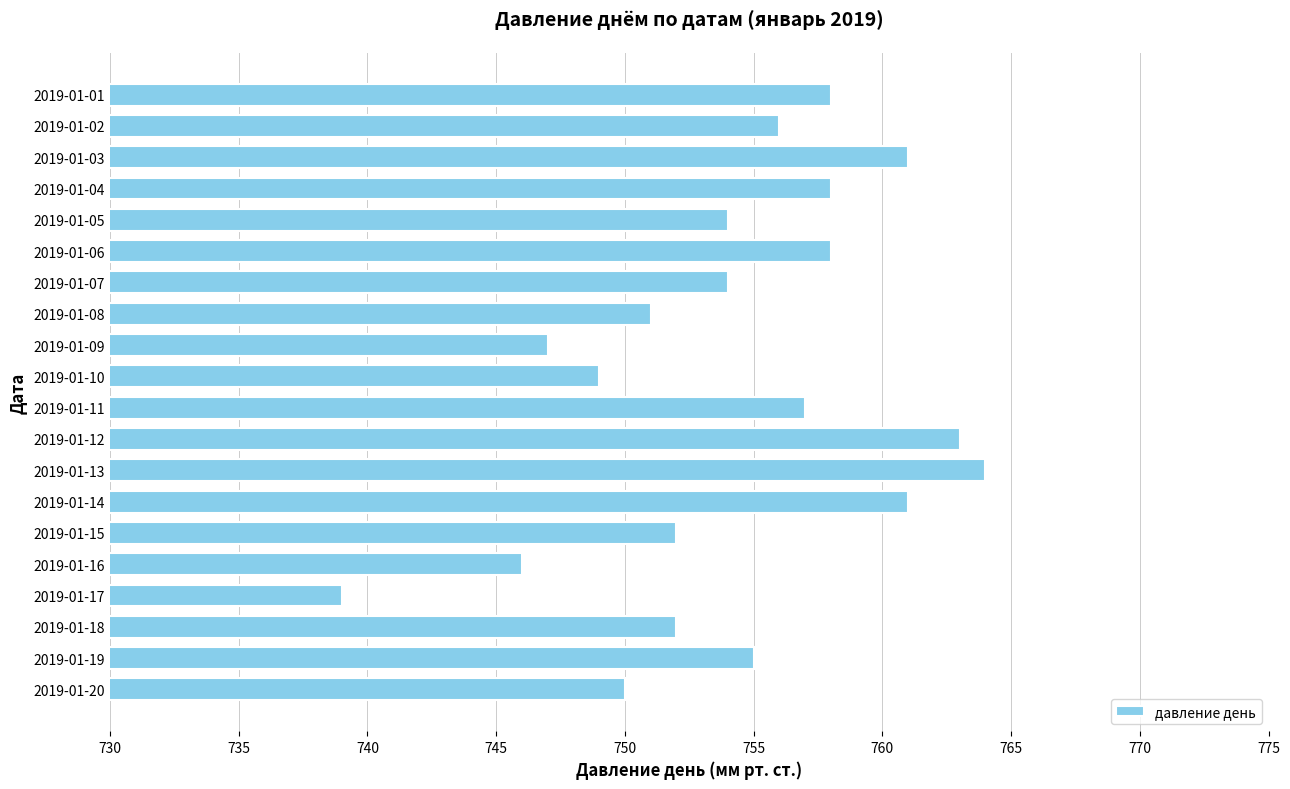

What is the difference between the second highest and minimum values?

24